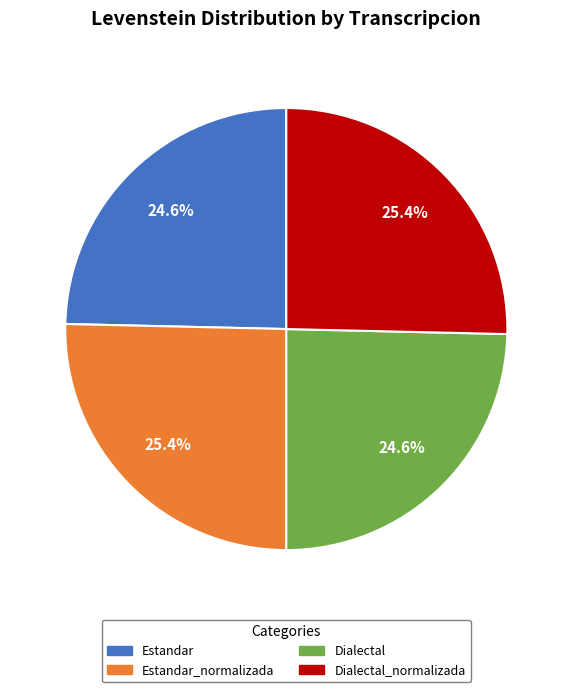

Does Dialectal account for over 50% of the chart?

No